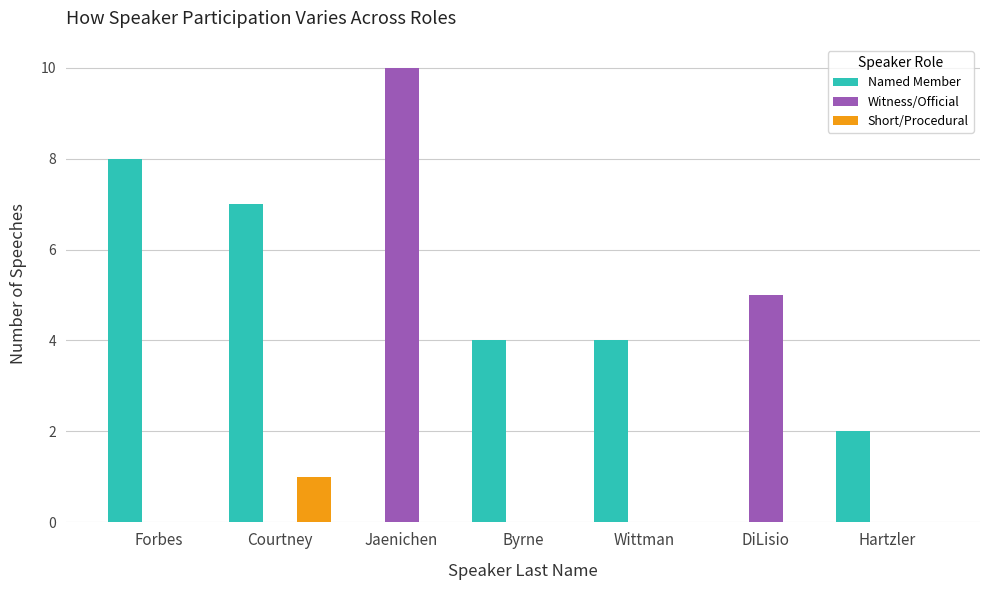

True or false: Short/Procedural has a value of 0 at Forbes.

True